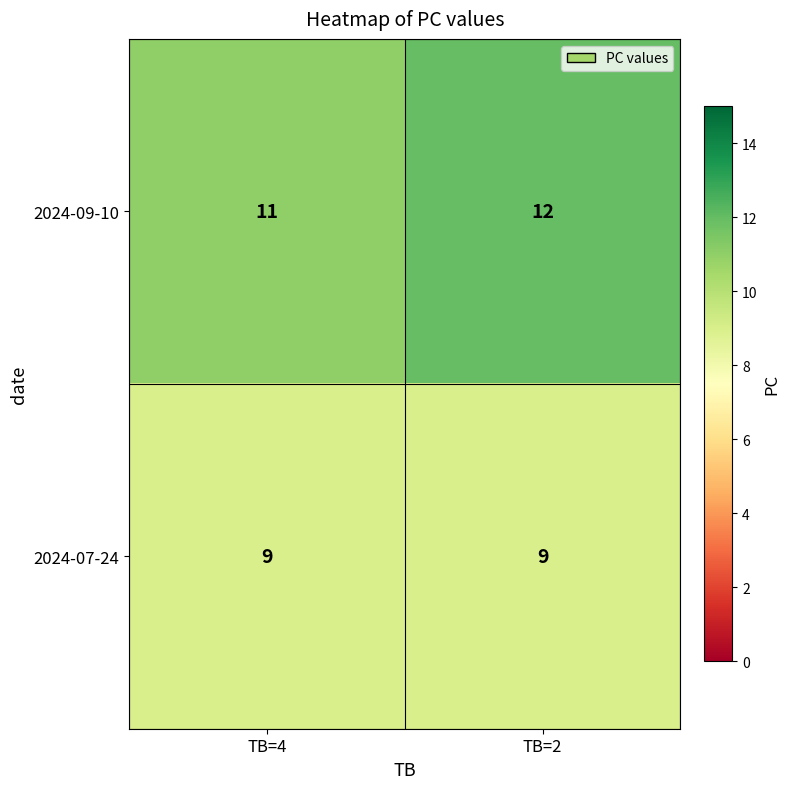

The value of 2024-07-24 at TB=2 is 5. True or false?

False